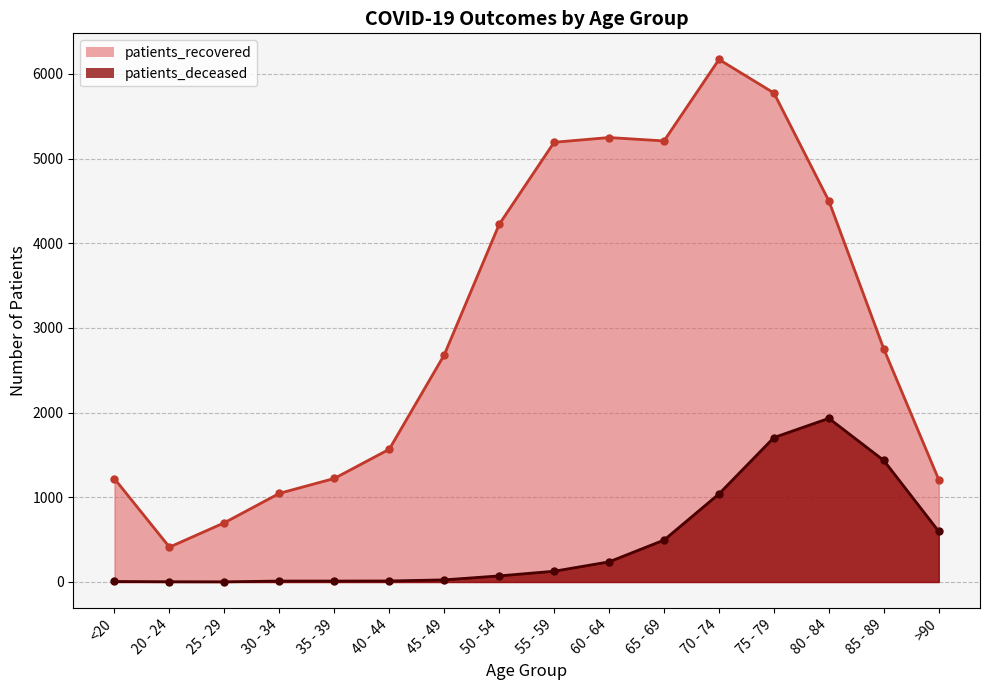

Reading left to right, extract all data points from this chart.

patients_recovered: <20=1219	20 - 24=412	25 - 29=700	30 - 34=1047	35 - 39=1223	40 - 44=1568	45 - 49=2682	50 - 54=4223	55 - 59=5193	60 - 64=5249	65 - 69=5209	70 - 74=6171	75 - 79=5775	80 - 84=4500	85 - 89=2751	>90=1208
patients_deceased: <20=6	20 - 24=3	25 - 29=2	30 - 34=11	35 - 39=11	40 - 44=12	45 - 49=25	50 - 54=72	55 - 59=127	60 - 64=238	65 - 69=495	70 - 74=1040	75 - 79=1706	80 - 84=1933	85 - 89=1435	>90=597